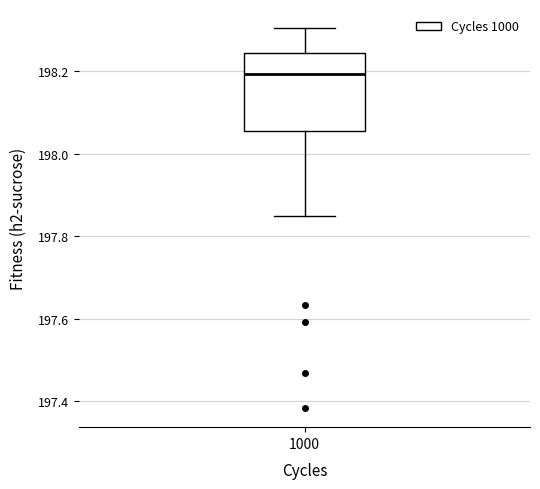

Transcribe this box plot: give where the median line is, the range the box spans, and where the two whiskers end, as read against the y-axis. The values are not printed on the chart, so give them approximately, as read against the axis.

median 198.20, box 198.06 to 198.24, whiskers 197.84 to 198.30